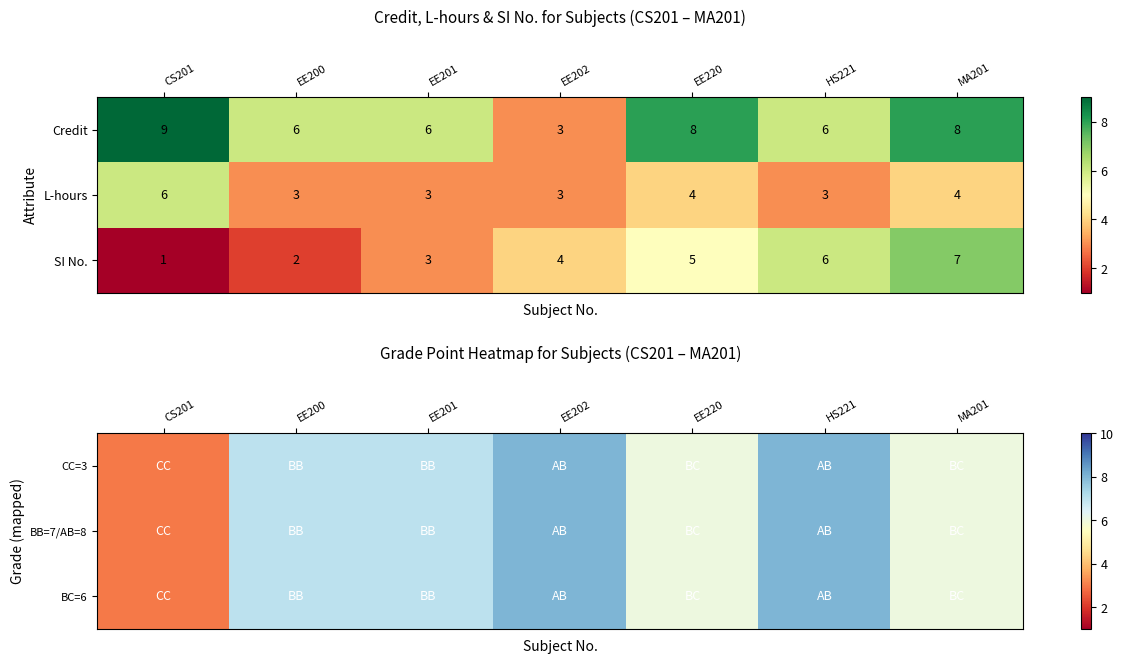

Which category has the highest value in the Credit series?

CS201